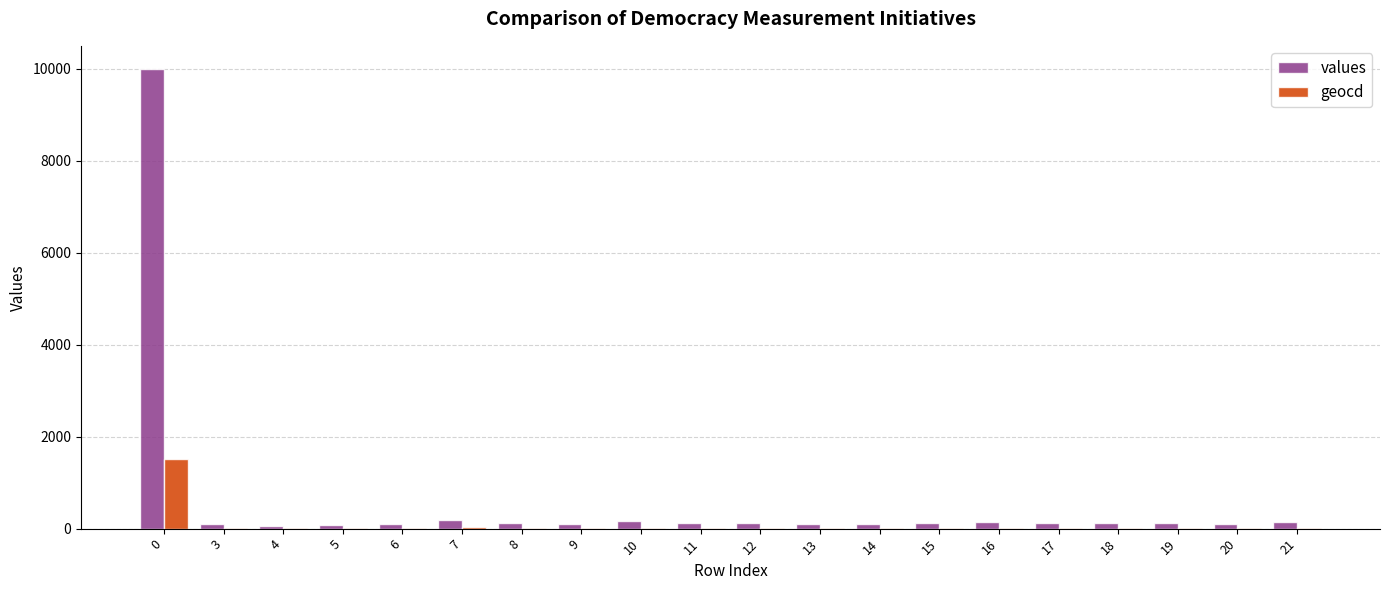

What is the maximum value for values?

10000